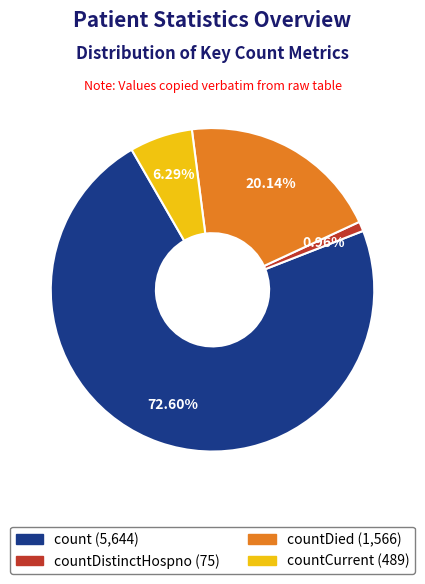

Is there any slice that represents more than half of the pie?

Yes